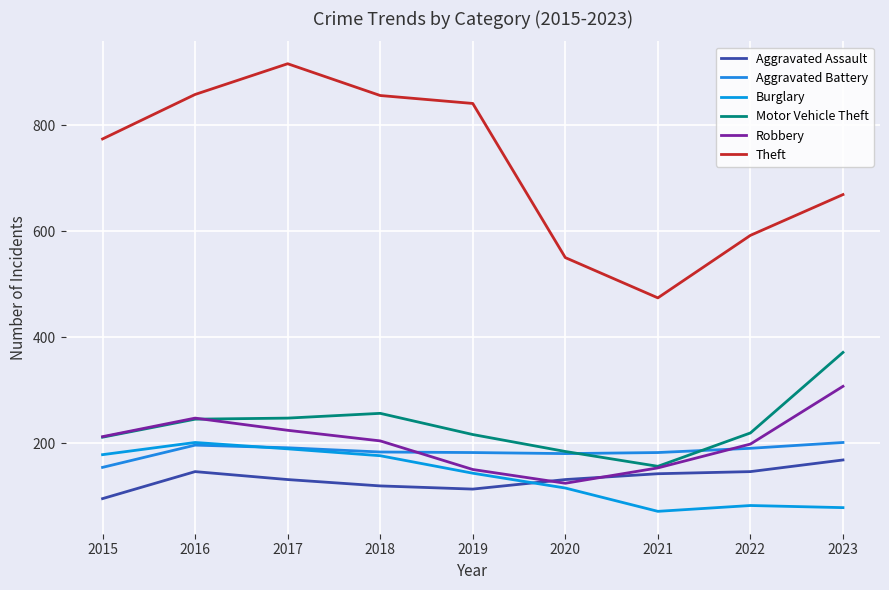

True or false: Motor Vehicle Theft and Aggravated Assault cross at least once.

False